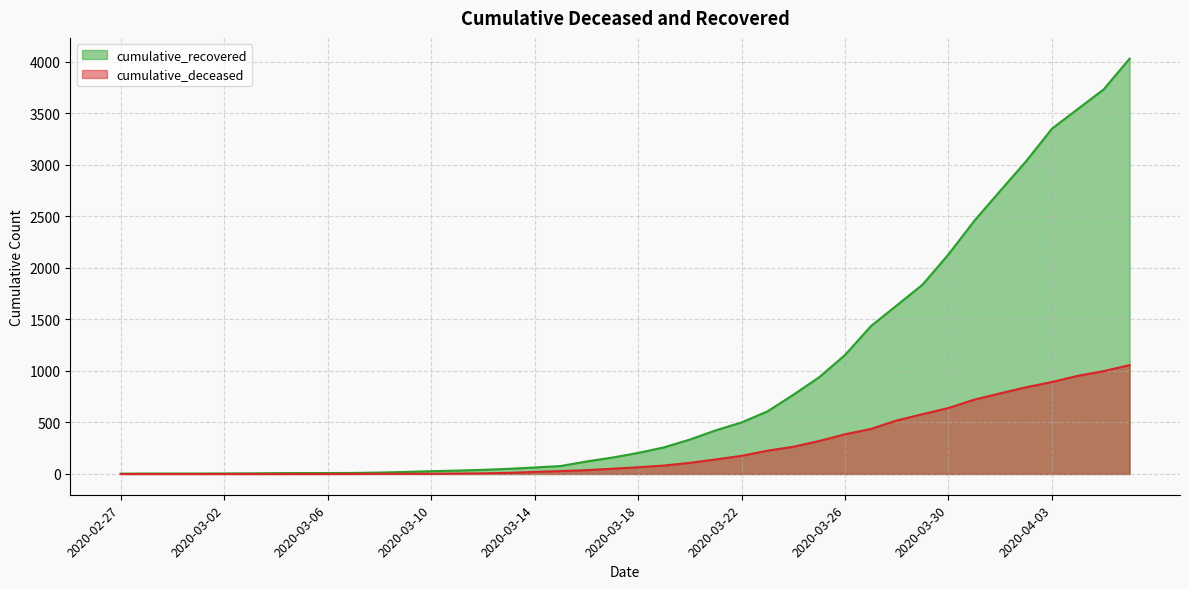

What is the label of the 7th point from the right?

2020-03-31